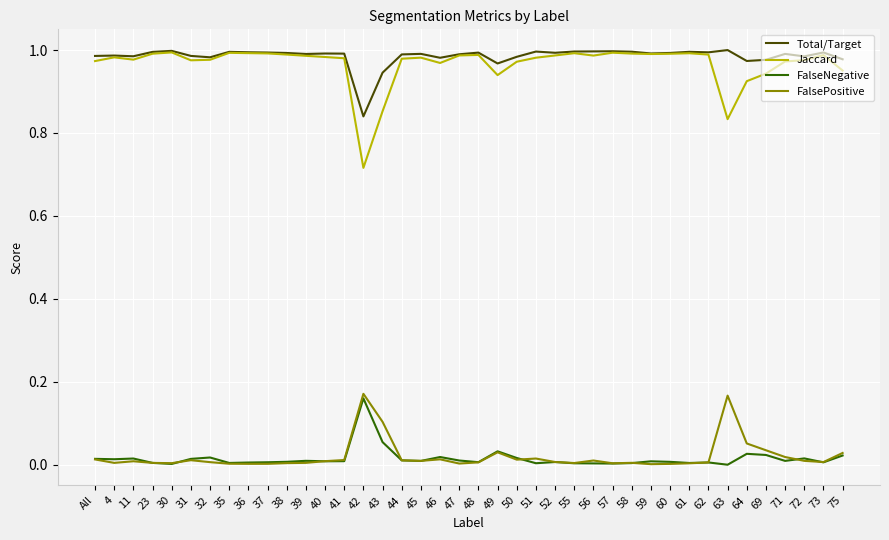

Which series has the largest range (max minus min)?

Jaccard